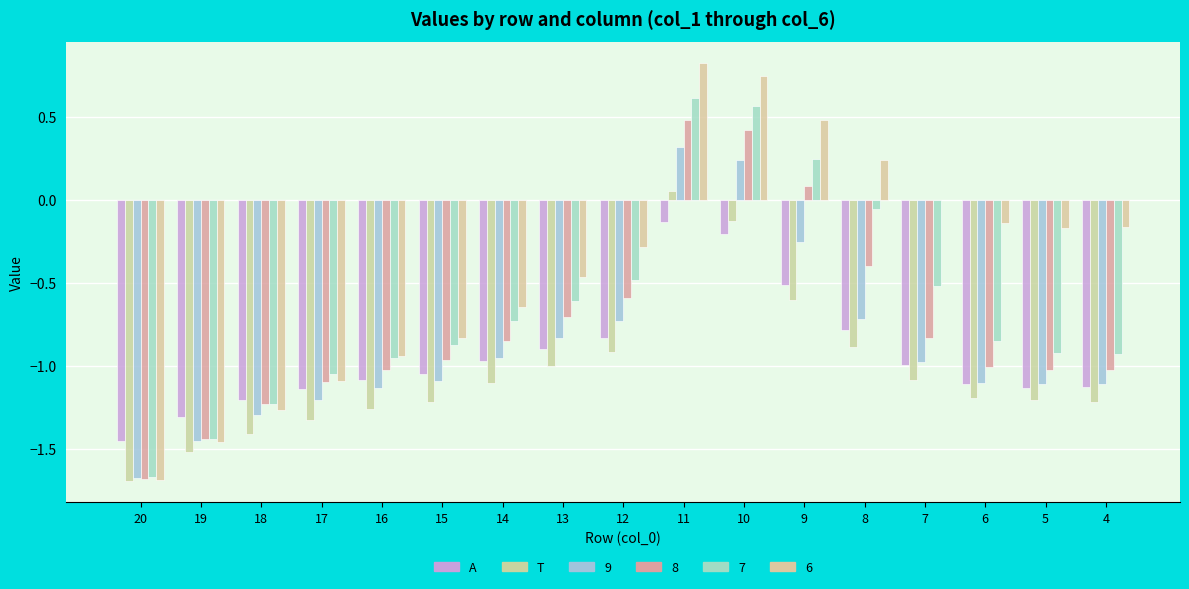

Where is A nearest to the value 0?

11